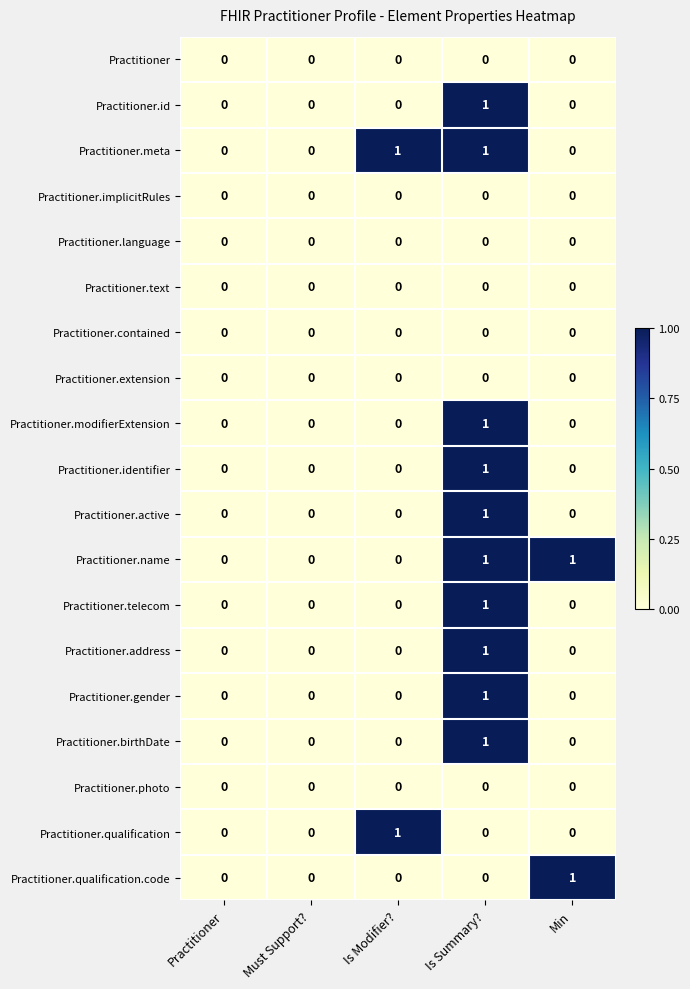

The Practitioner.active series shows 0 at Min. True or false?

True